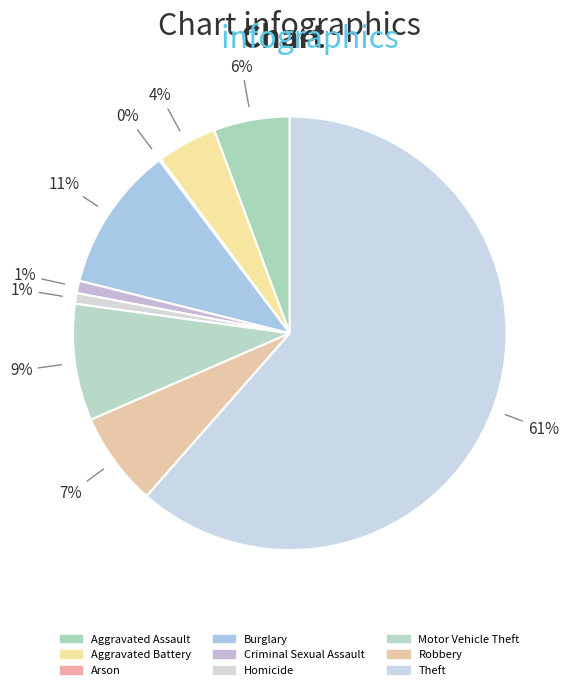

What percentage do Motor Vehicle Theft and Criminal Sexual Assault together represent?

9.6%